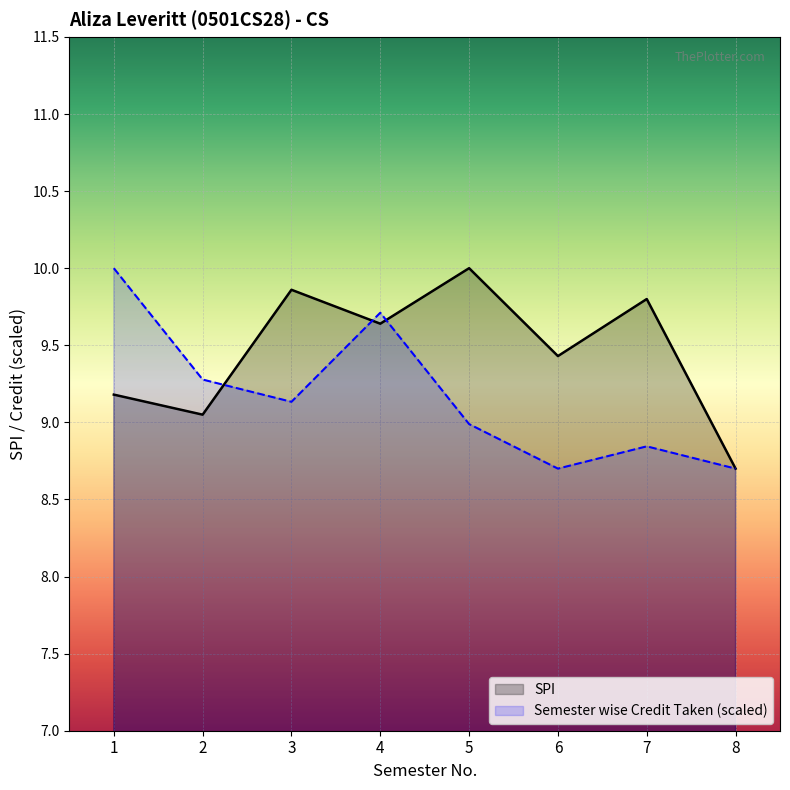

Between 1 and 7, which is larger?

7